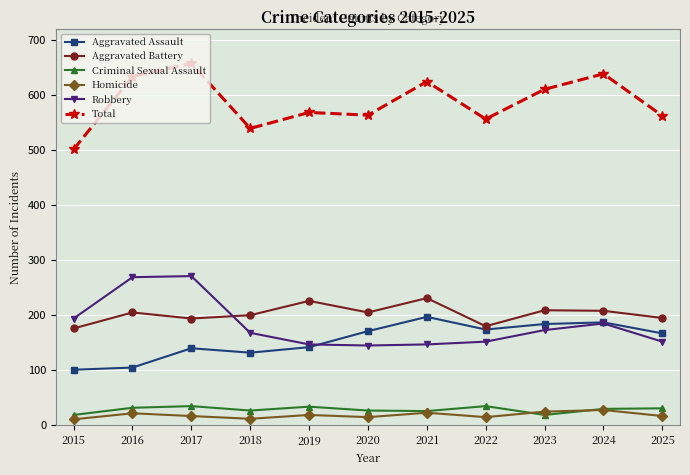

True or false: Homicide and Aggravated Assault intersect in this chart.

False